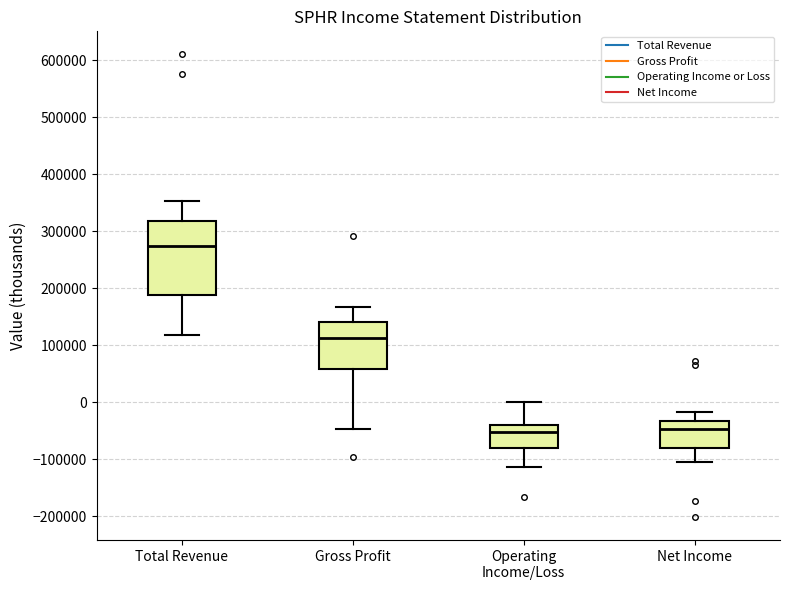

Which box has the highest median line?

Total Revenue